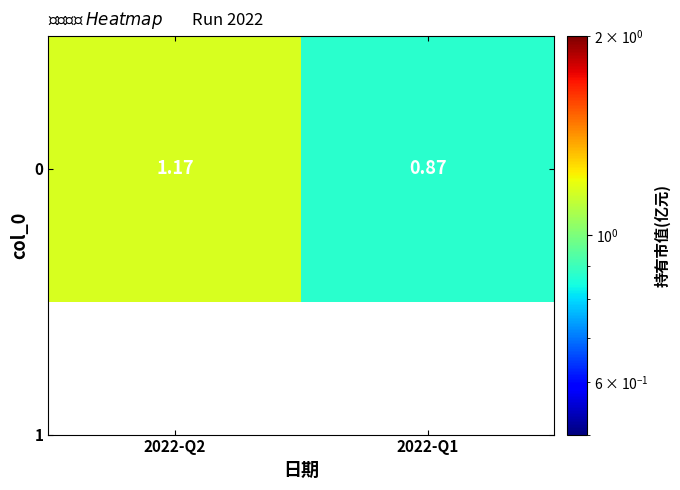

Rank the categories by value from highest to lowest.

2022-Q2, 2022-Q1